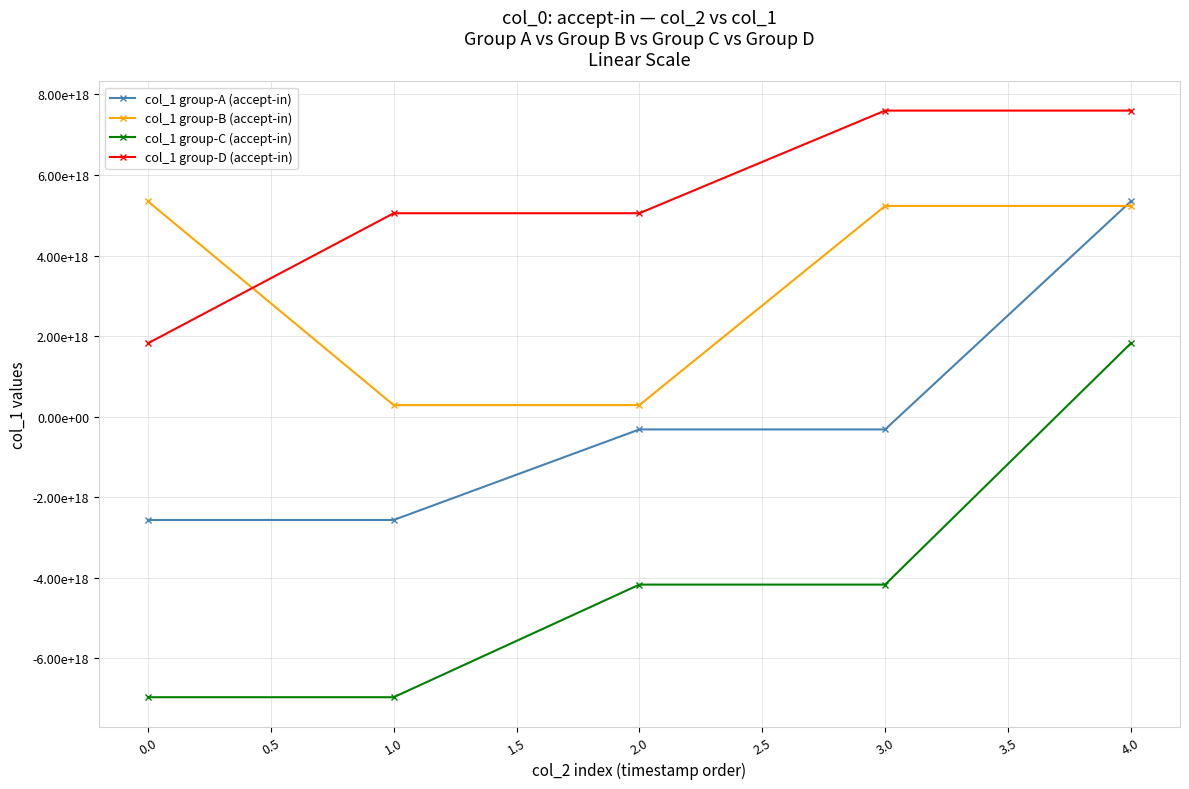

What are all the series names shown in the legend?

col_1 group-A (accept-in), col_1 group-B (accept-in), col_1 group-C (accept-in), col_1 group-D (accept-in)